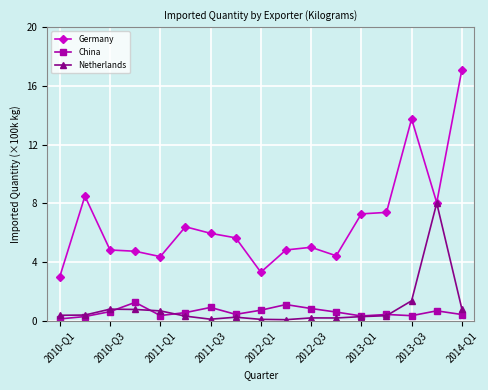

Which series has the largest total across all categories?

Germany